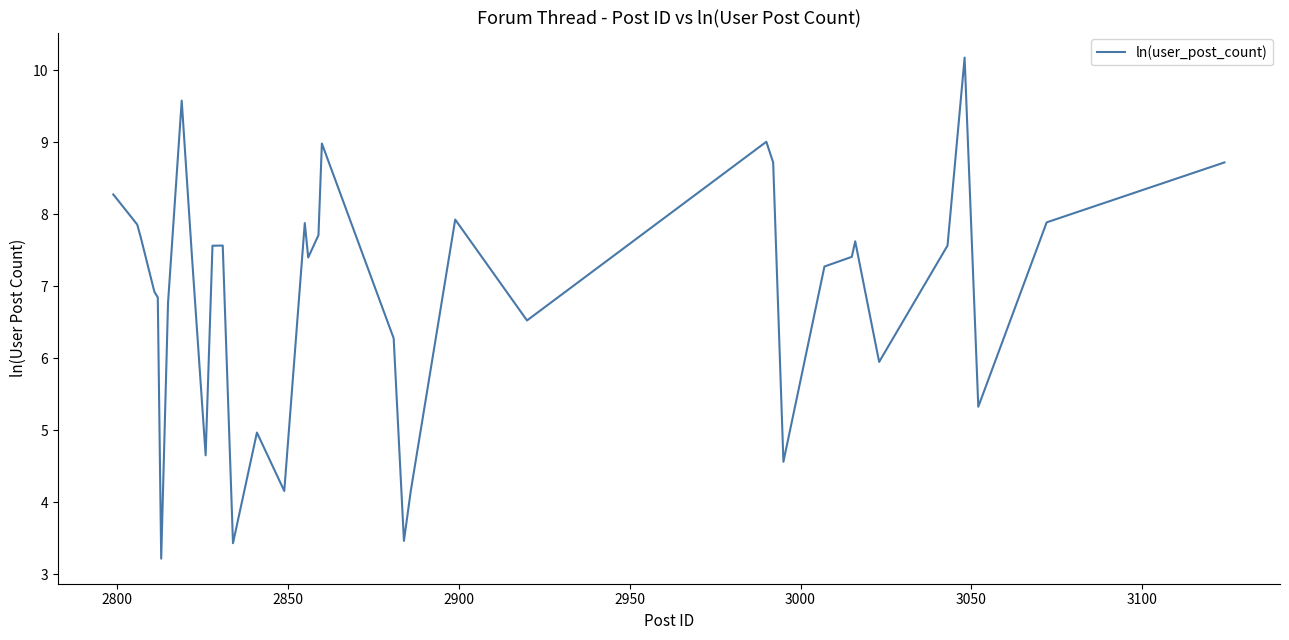

What is the difference between the maximum and minimum values?

7.0